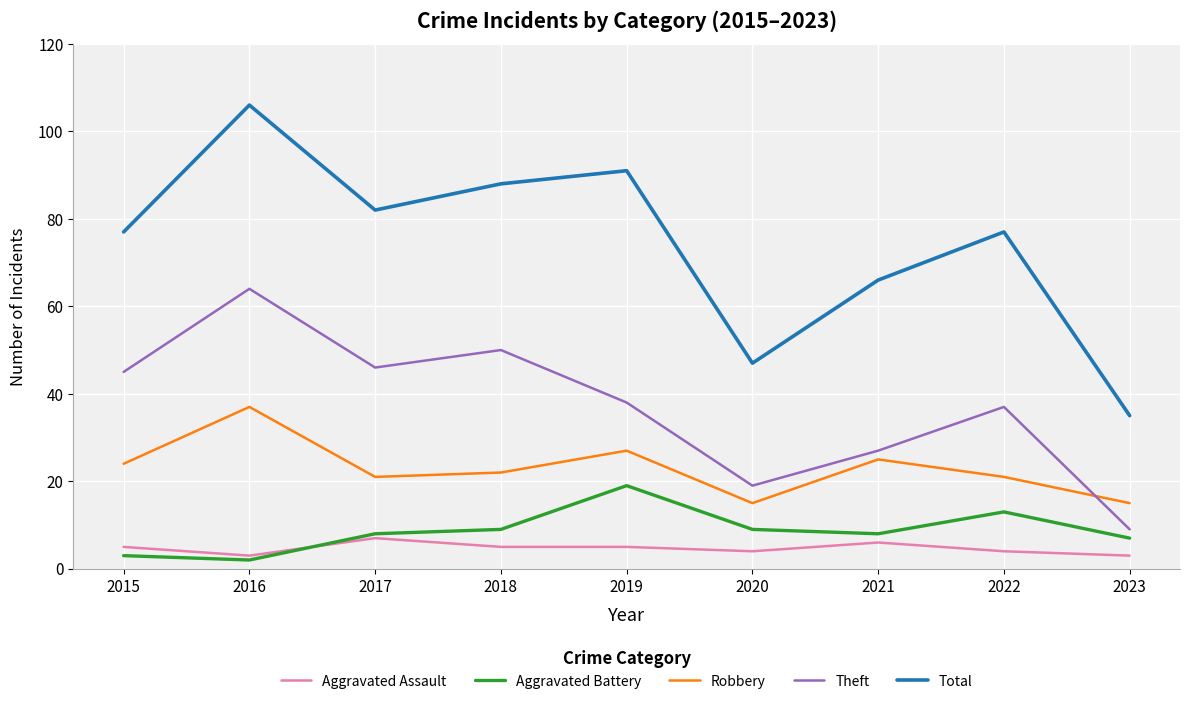

What value does the Total series have at 2022, to the nearest 5?

75